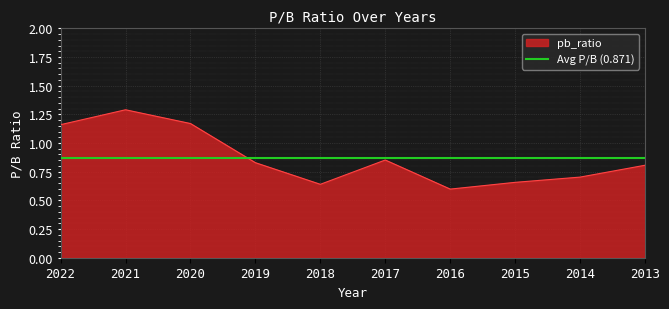

What is the average value?

0.9